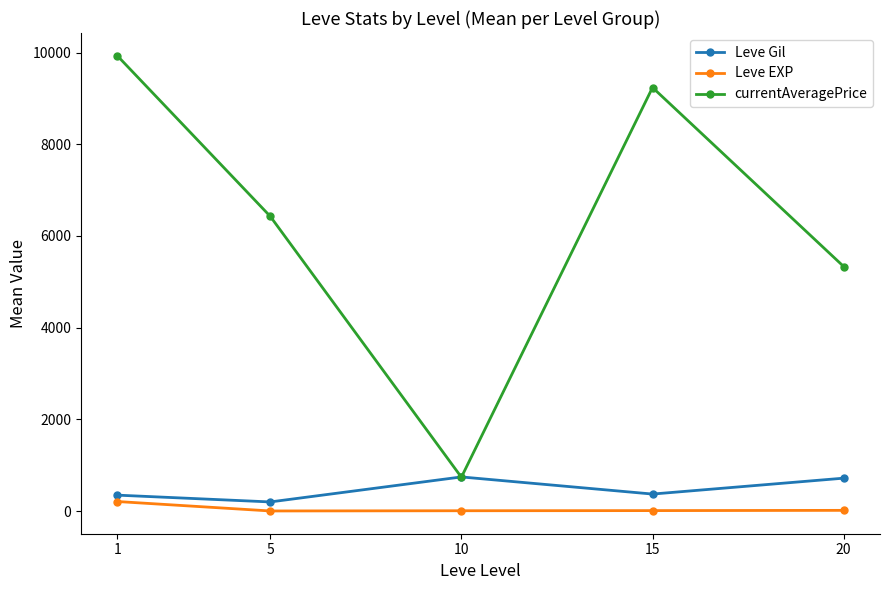

Rank the series by their maximum value, from lowest to highest.

Leve EXP, Leve Gil, currentAveragePrice